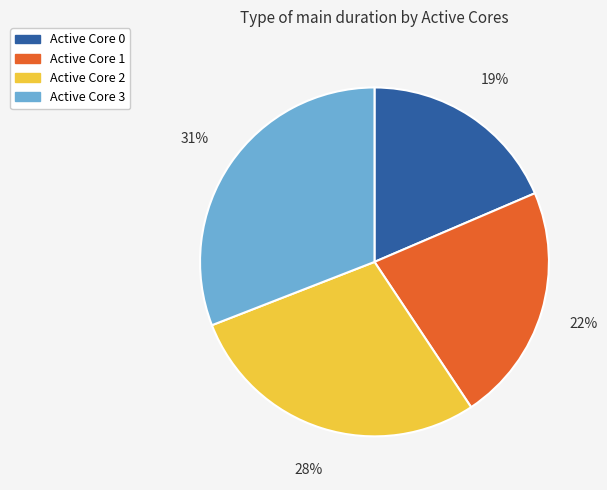

The Active Core 1 slice represents 22% of the pie. True or false?

True